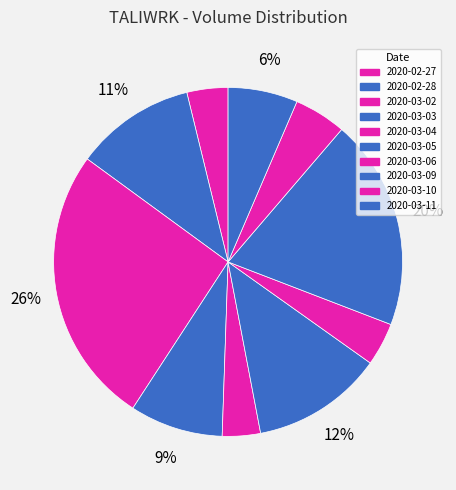

How many segments does this pie chart have?

10